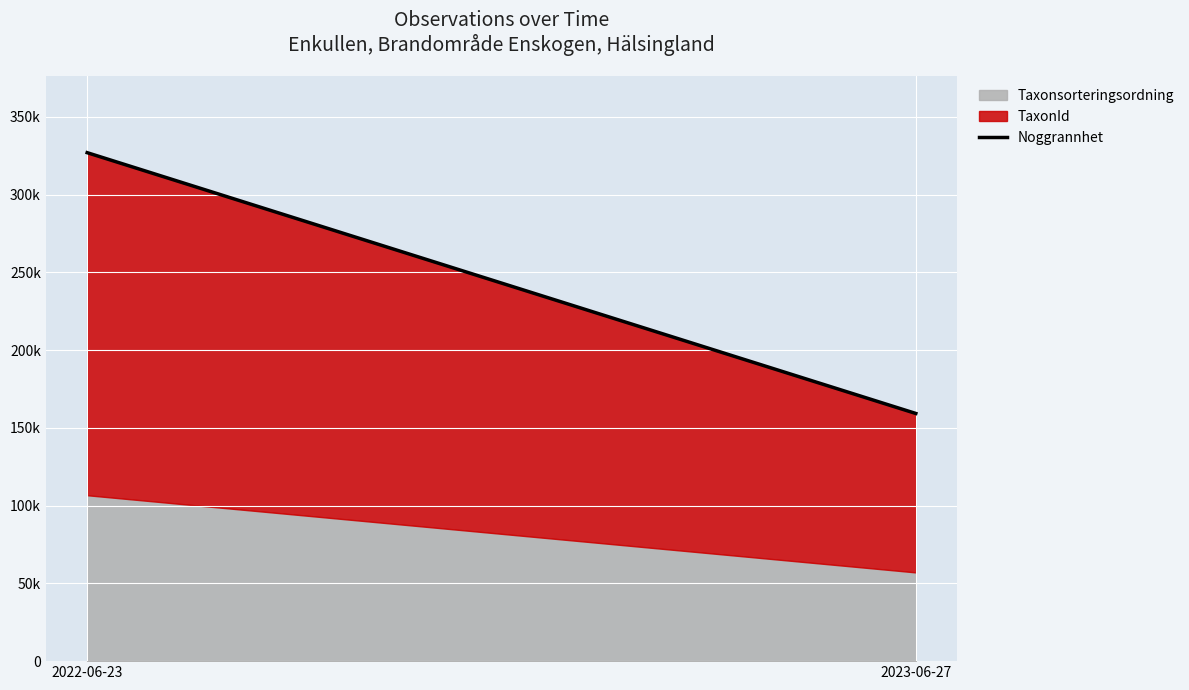

What is the change in value from 2022-06-23 to 2023-06-27?

-167724